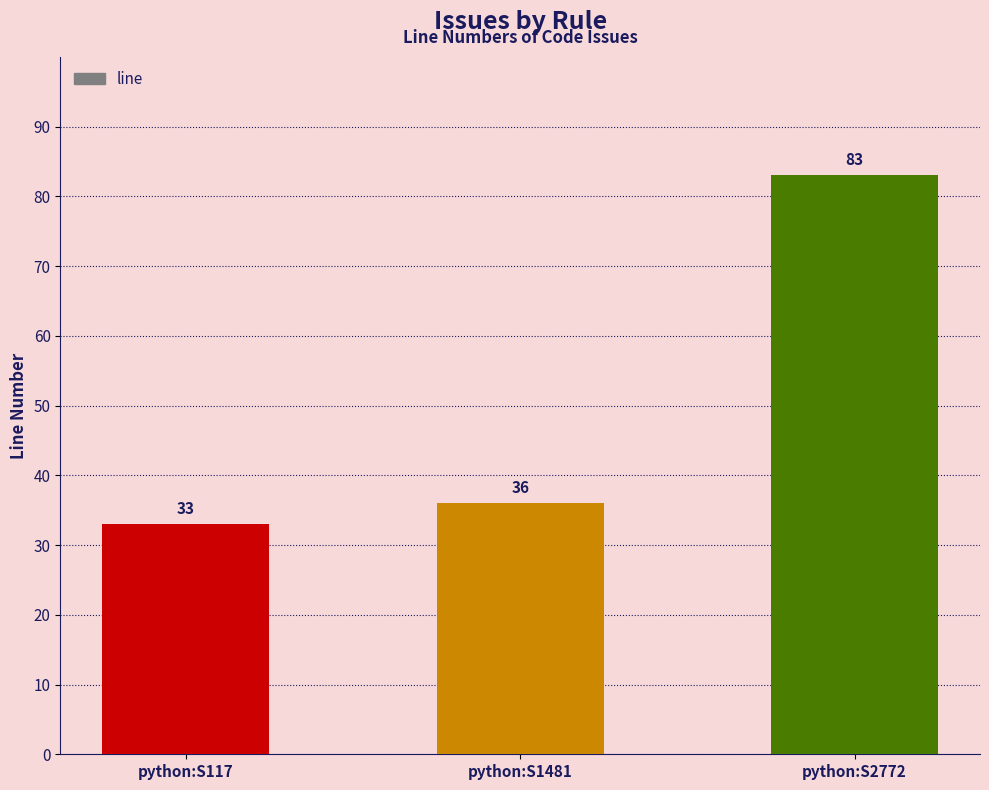

How many data points does each series have?

3